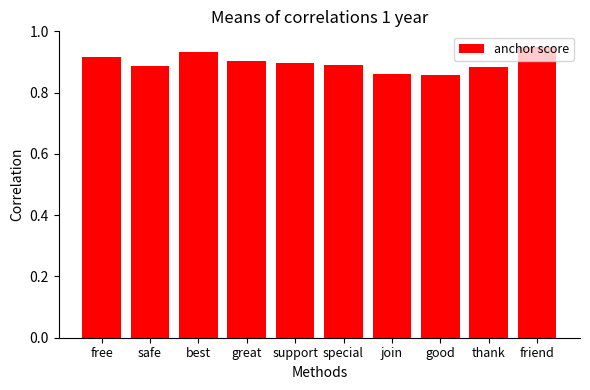

Count the values in the range 0 to 1.

10